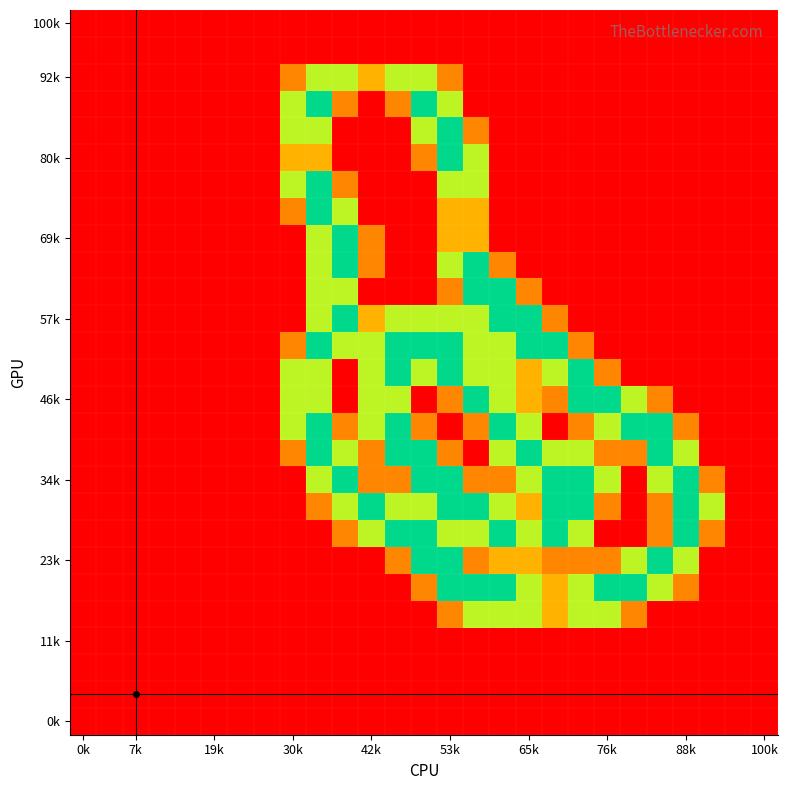

At how many categories does at least one series exceed 1?

17